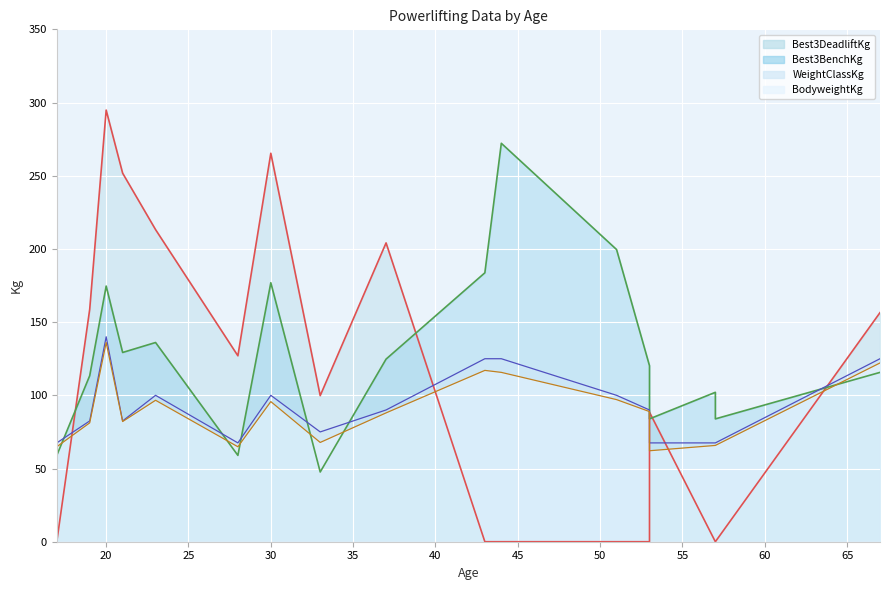

How many data points in BodyweightKg are above 88?

8